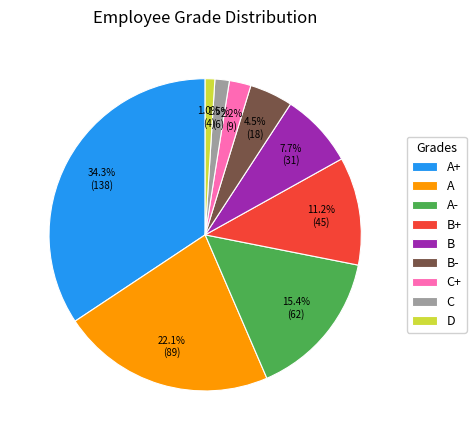

Is the sum of C and B- greater than half?

No